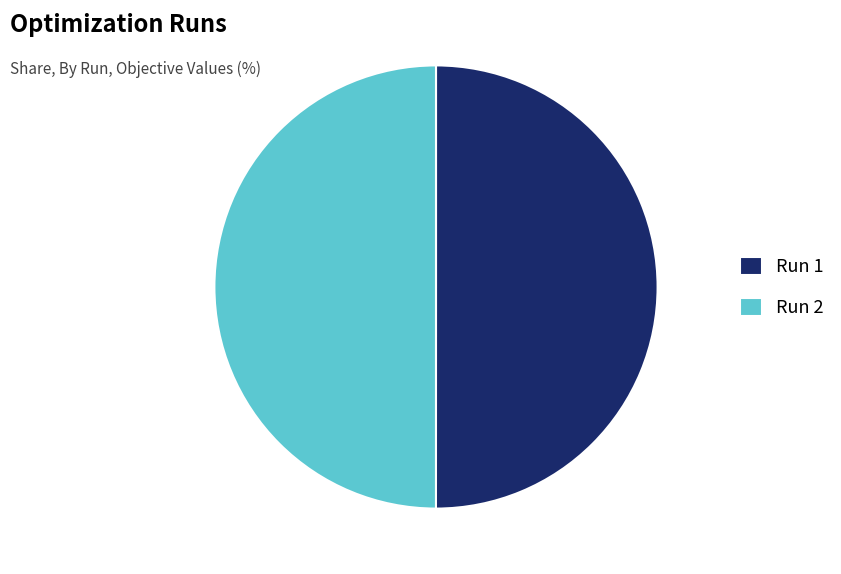

Do Run 1 and Run 2 together represent more than half of the pie?

Yes